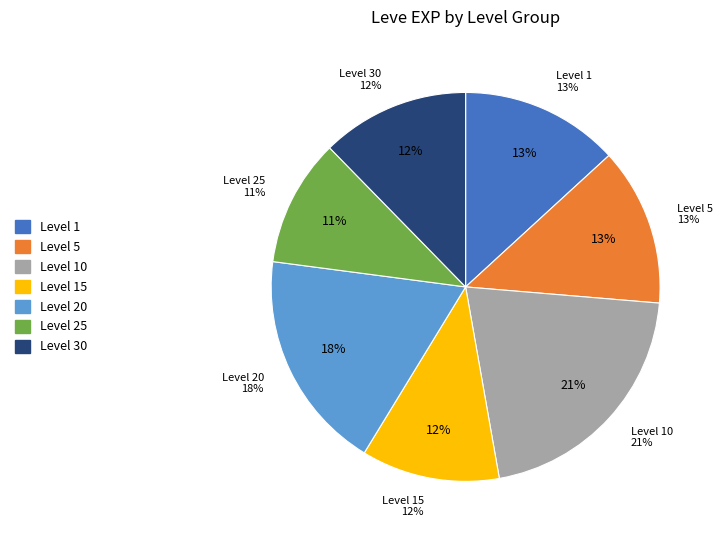

Does Needful Rings account for over 50% of the chart?

No